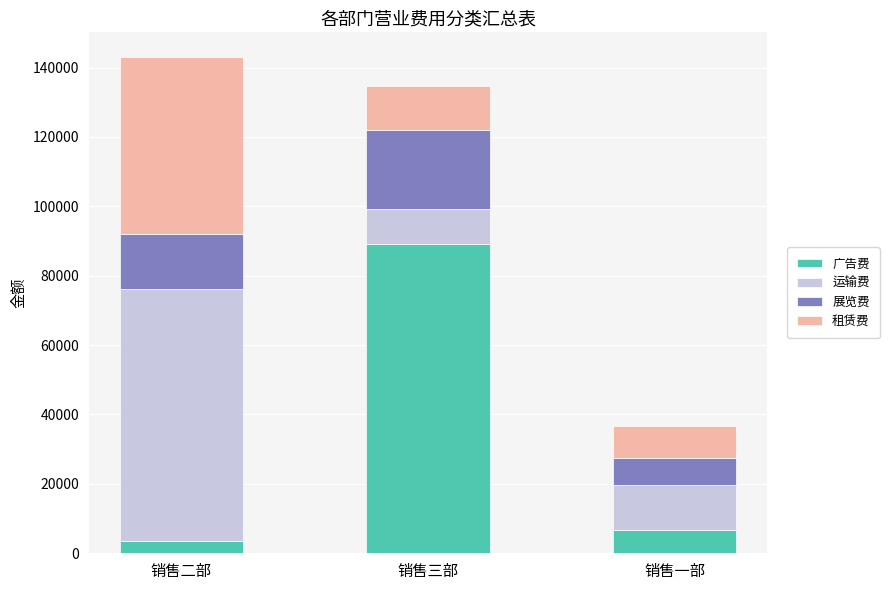

What is the total value across all series at 销售二部?

142992.1